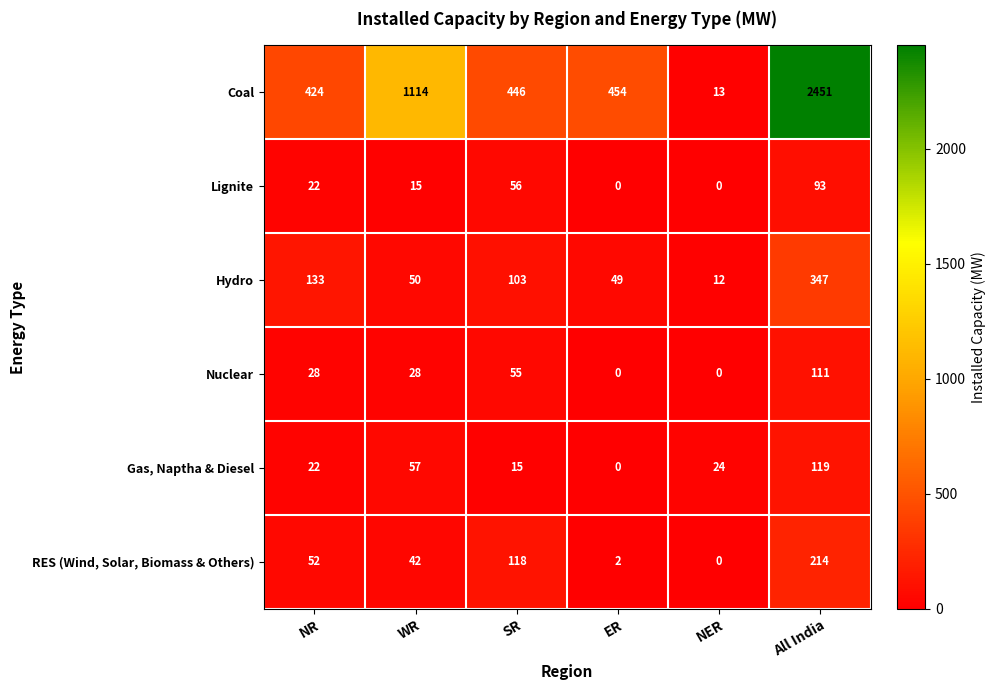

The value of RES (Wind, Solar, Biomass & Others) at NR is 52. True or false?

True